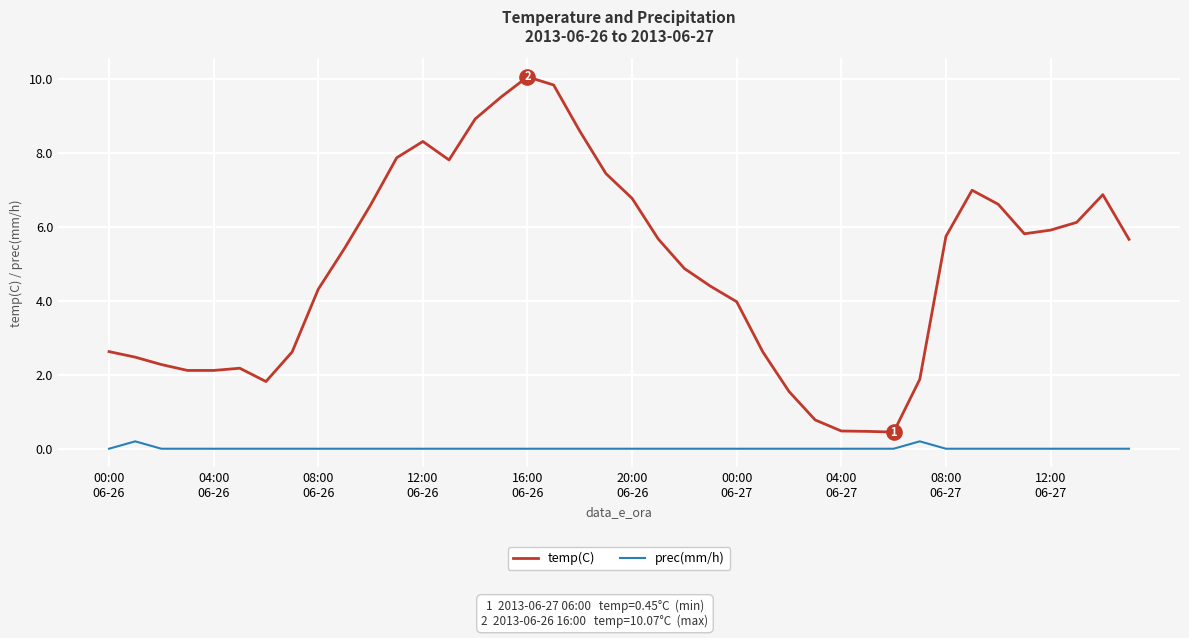

Which series has the largest total across all categories?

temp(C)